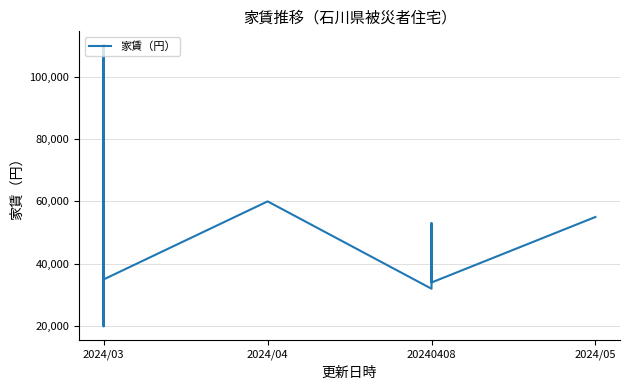

How many categories are shown in the chart?

40